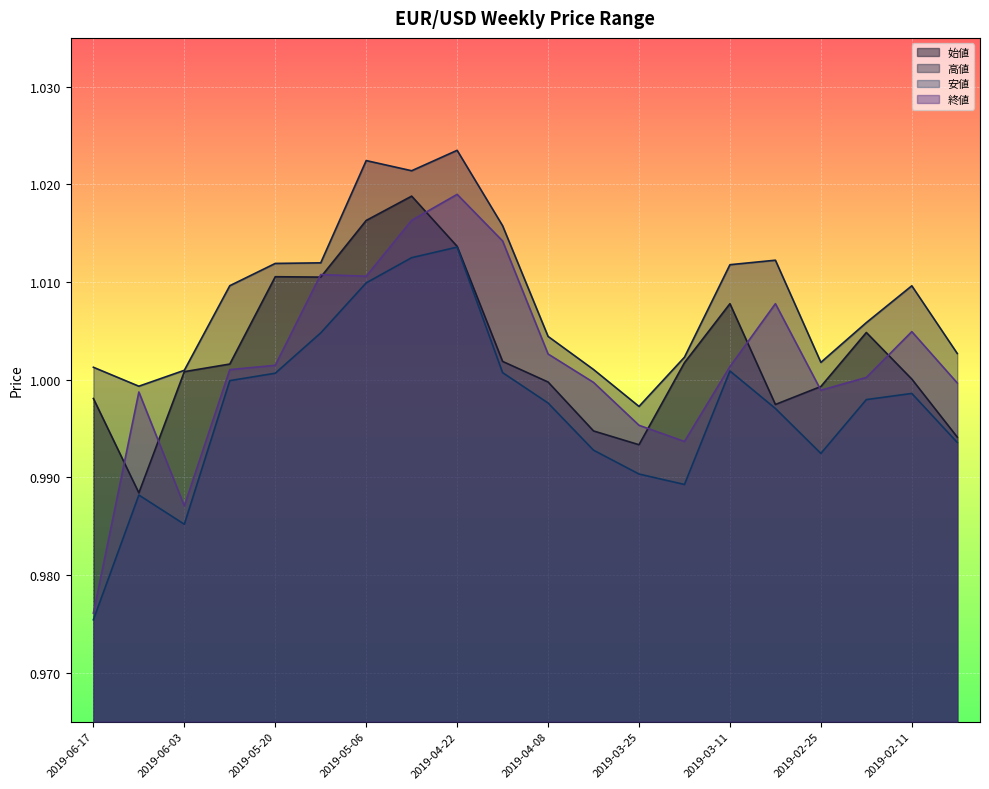

At which label does 終値 reach its minimum?

2019-06-17